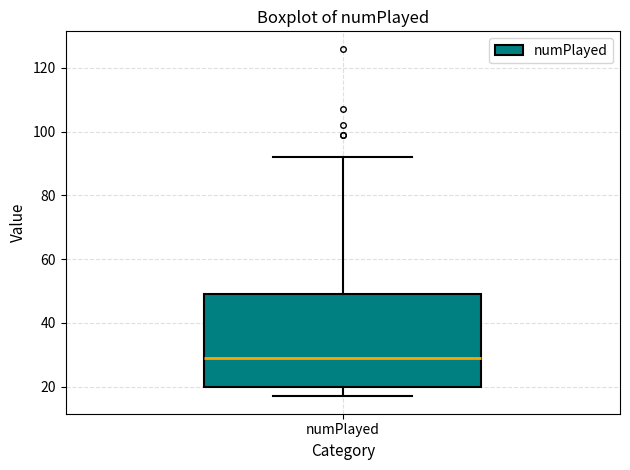

Transcribe this box plot: give where the median line is, the range the box spans, and where the two whiskers end, as read against the y-axis. The values are not printed on the chart, so give them approximately, as read against the axis.

median 30, box 20 to 50, whiskers 18 to 92